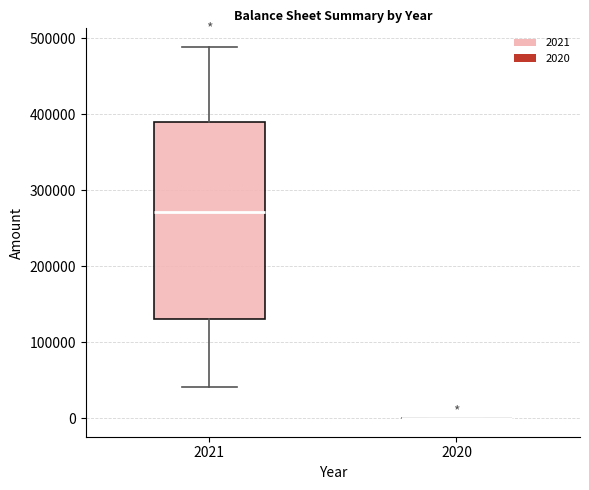

Comparing the boxes themselves (not the whiskers), which one is the tallest?

2021